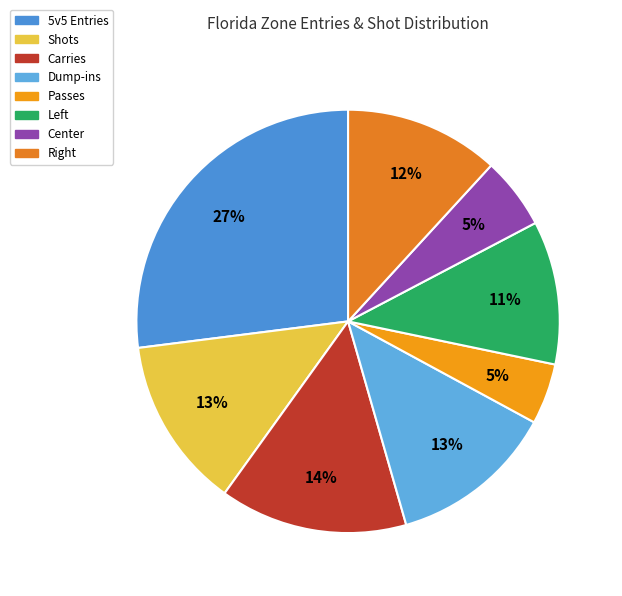

What is the change in value from 5v5 Entries to Dump-ins?

-34